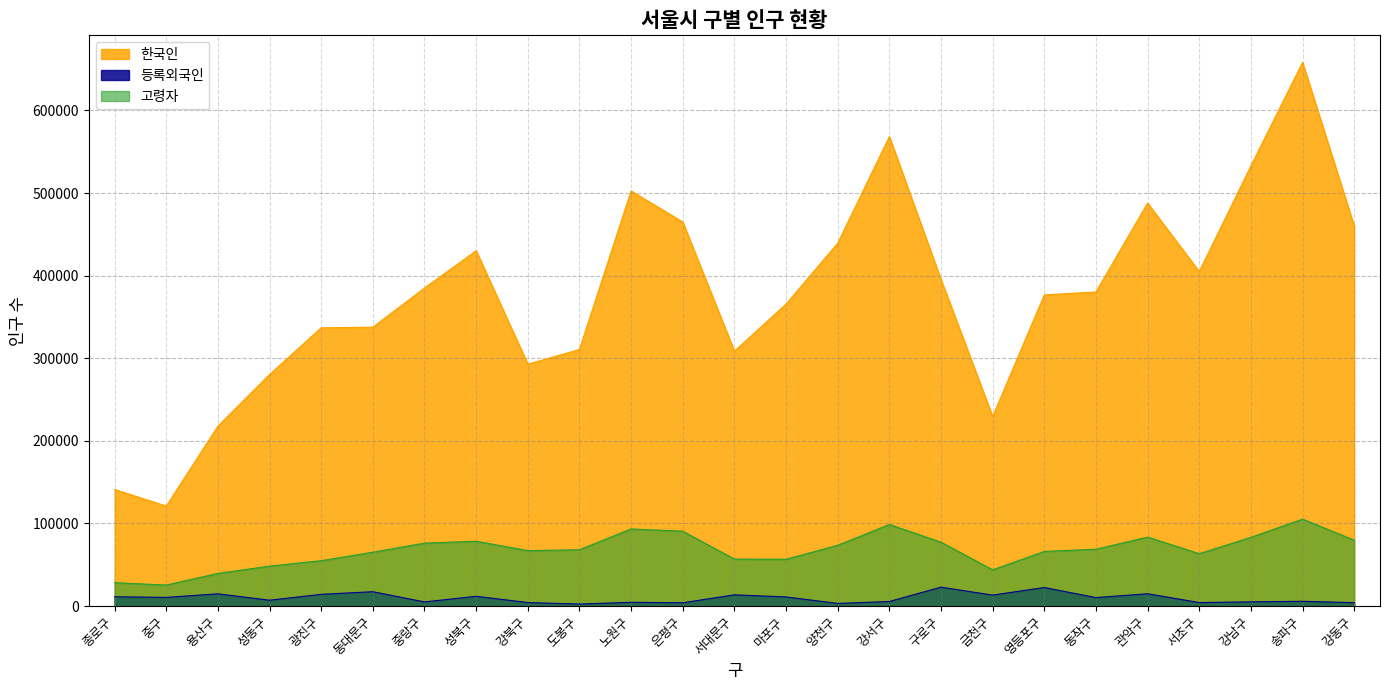

Where is 등록외국인 nearest to the value 12574?

금천구